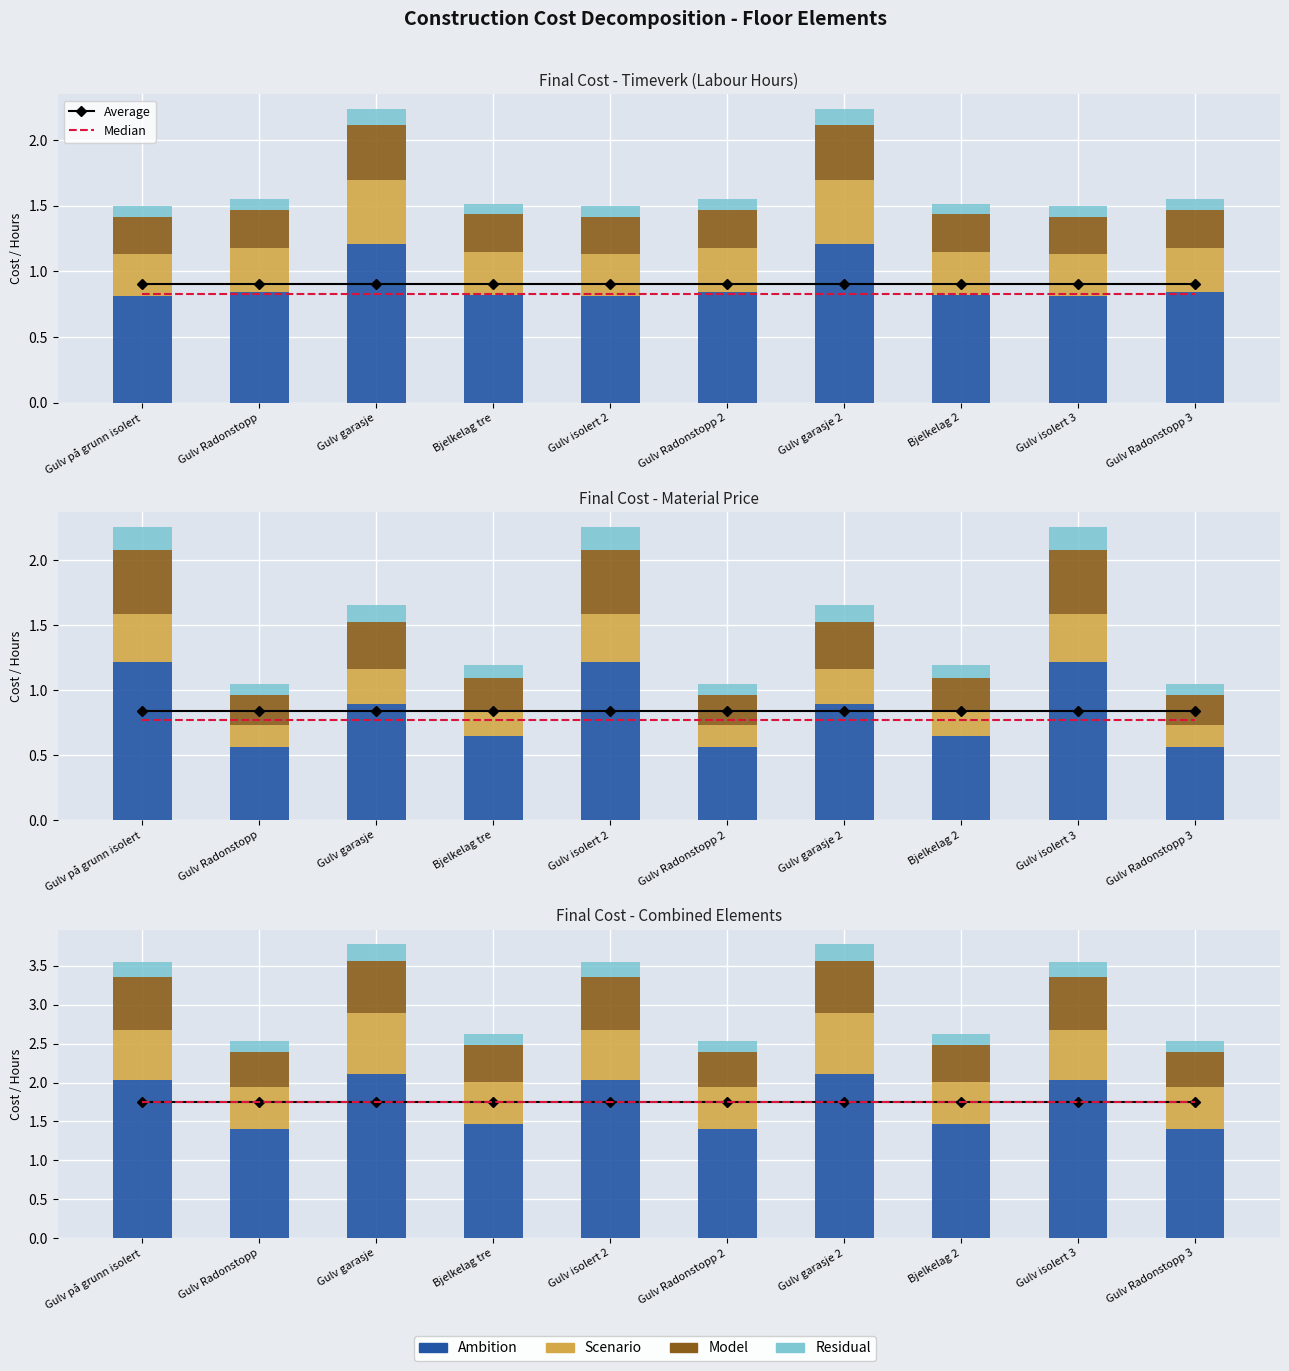

At which label is Average closest to 1?

Gulv på grunn isolert